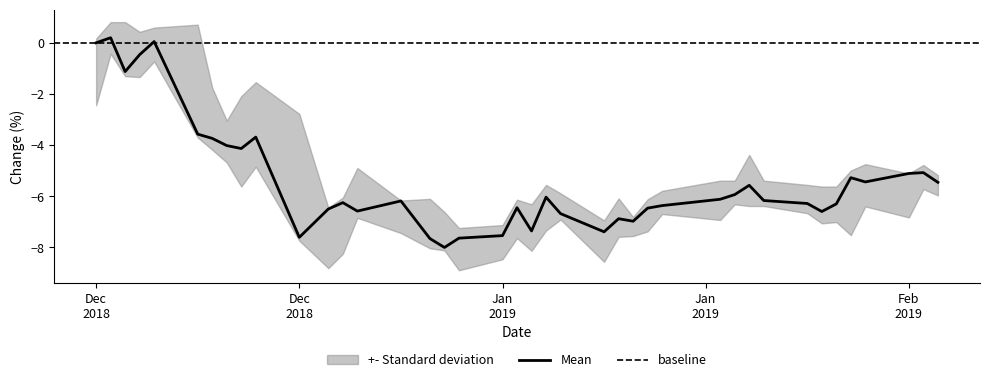

True or false: high has more than 2 points higher than both neighbors.

True